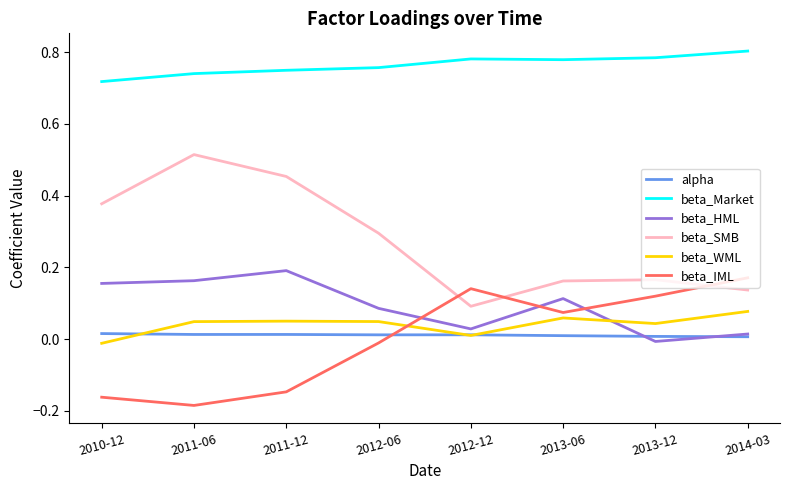

How many lines are shown in the chart?

6